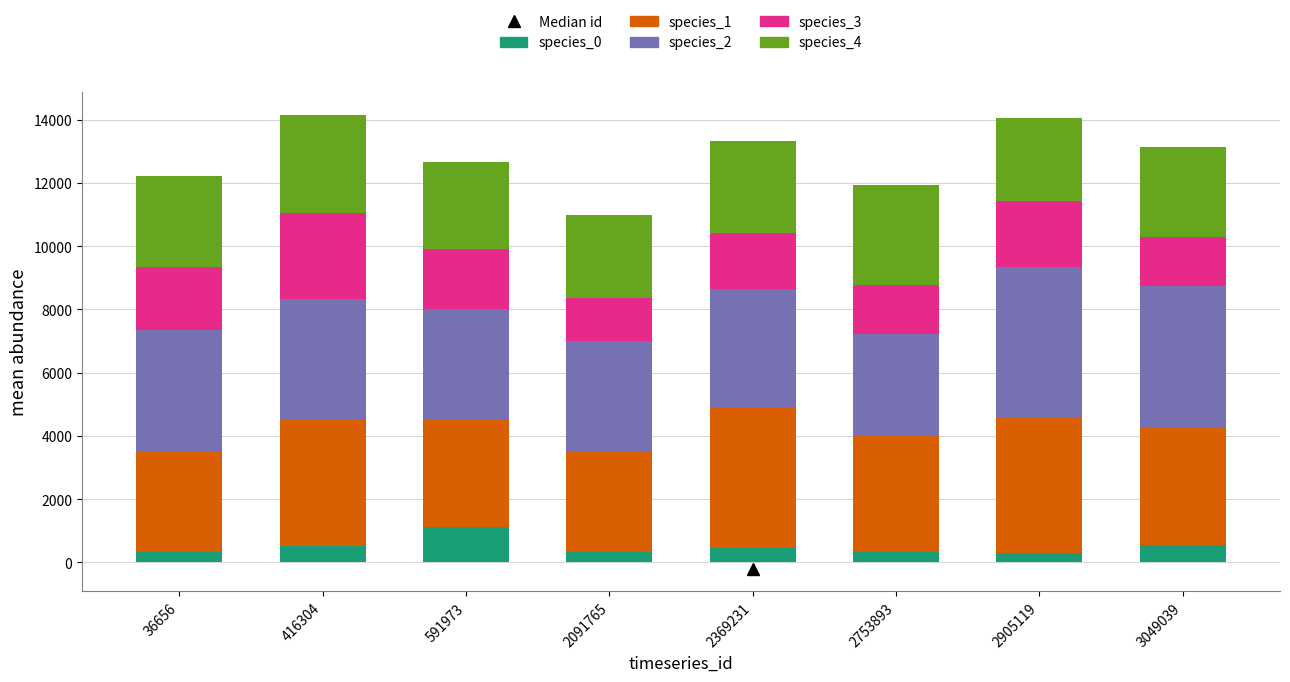

Which category has the highest value in the species_0 series?

591973